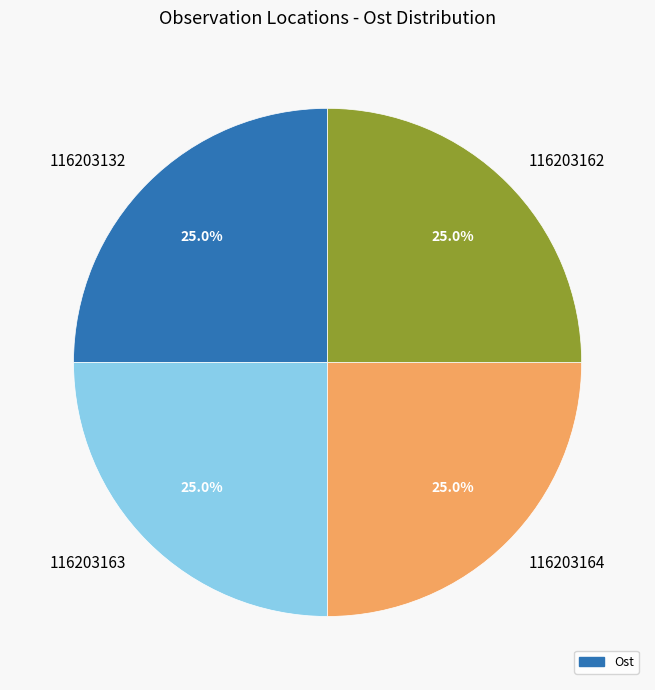

How much of the chart is everything except 116203164?

75.0%